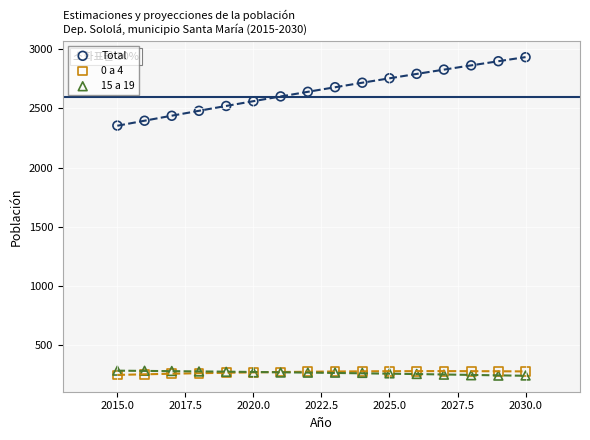

Across all series, what Y value is closest to 1586?

2355